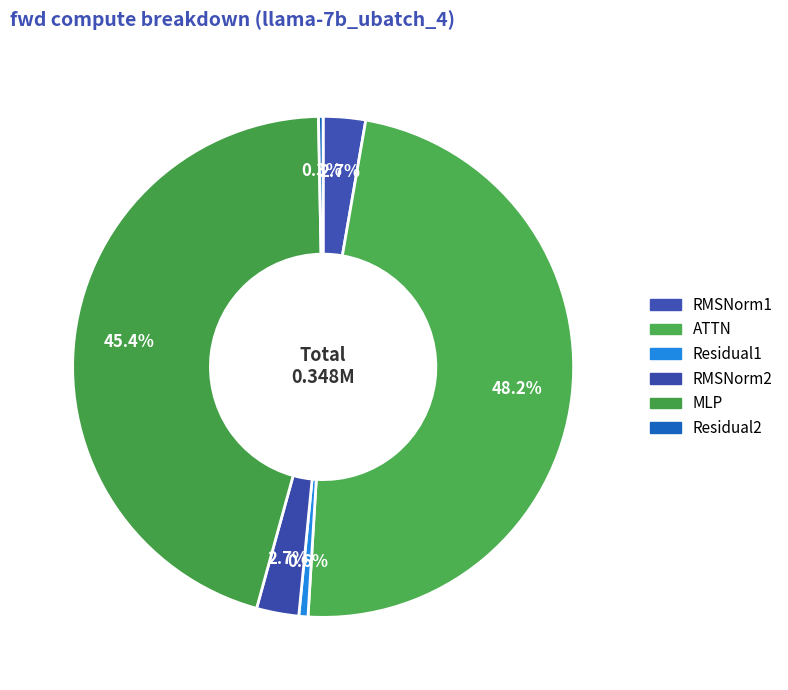

Which category has the biggest portion of the pie?

ATTN